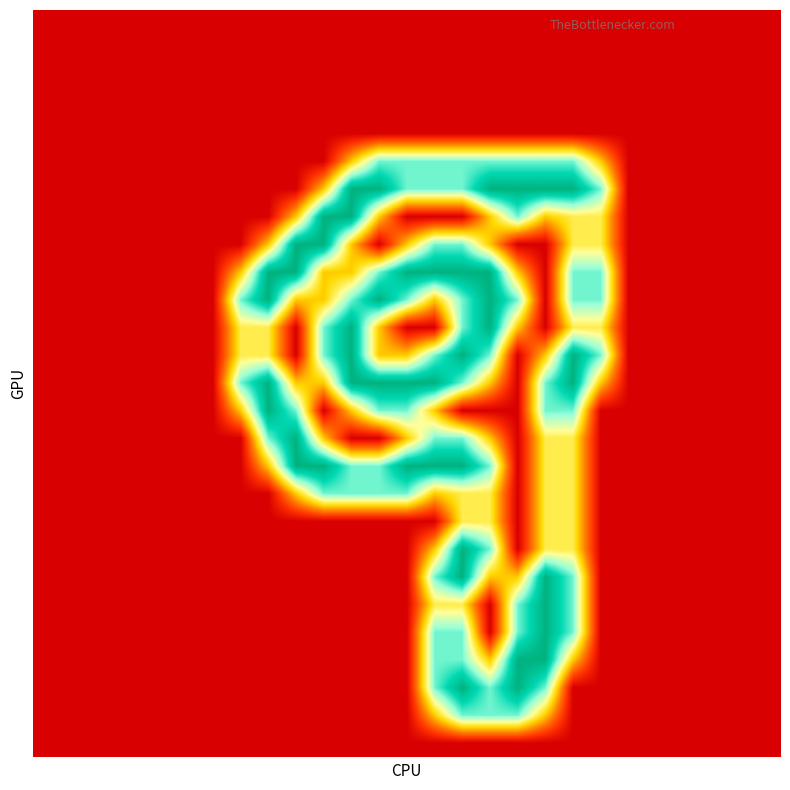

What is the maximum value shown in the chart?

2.0